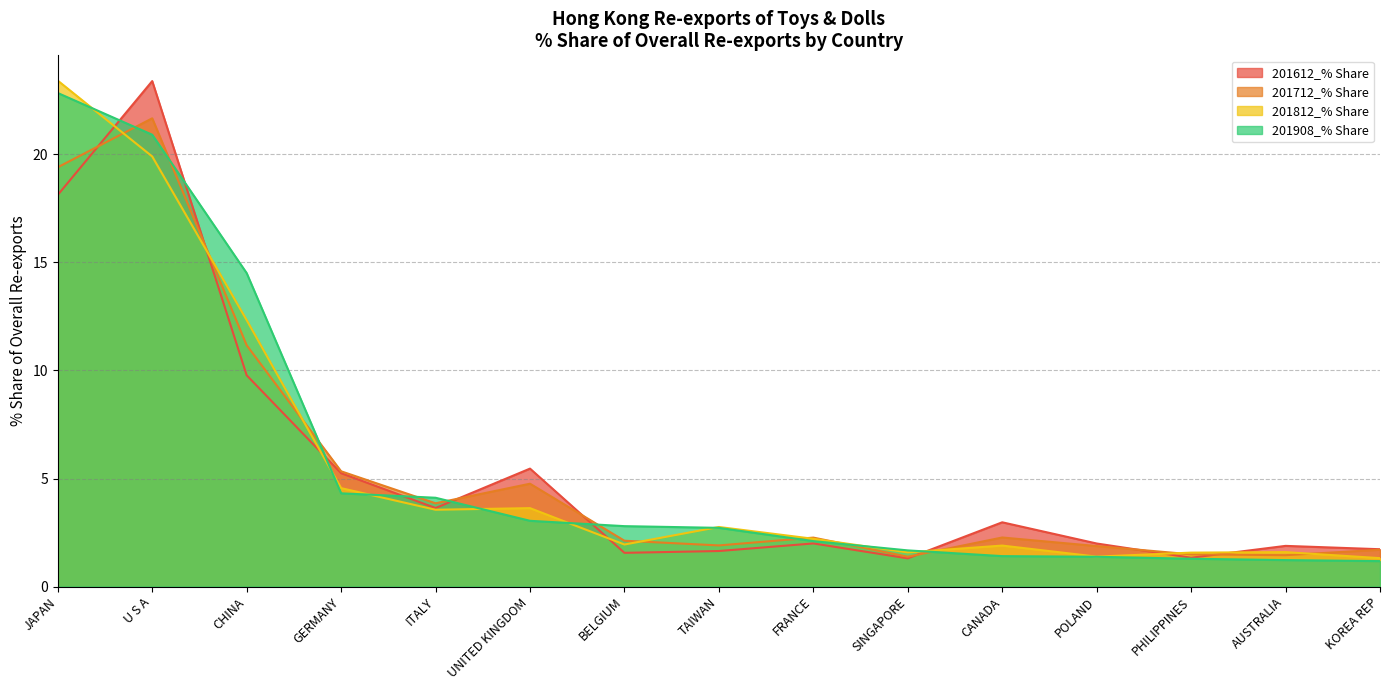

What position from the right is PHILIPPINES?

3